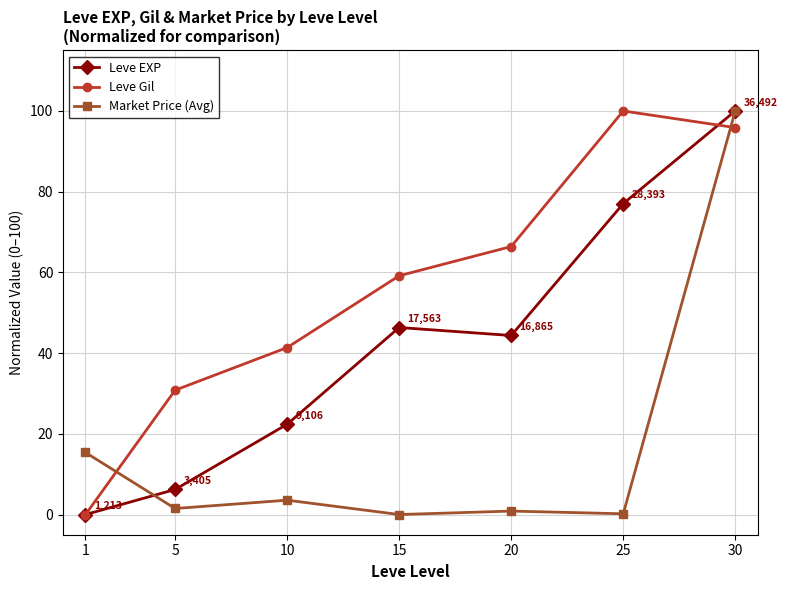

List the labels in order of Leve Gil value, largest first.

25, 30, 20, 15, 10, 5, 1